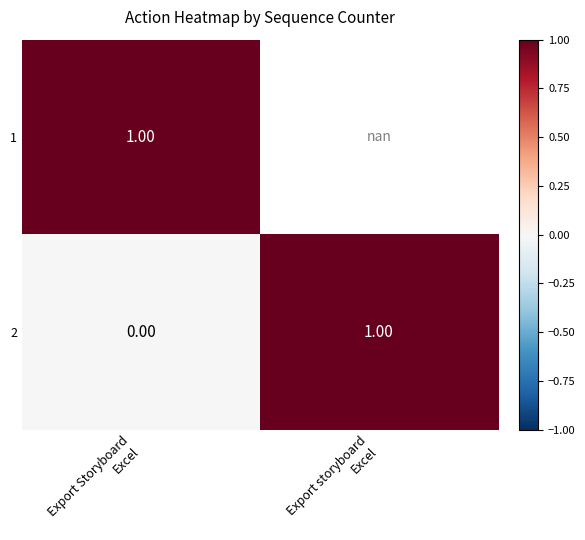

At which category is the sum across all series the highest?

Export Storyboard
Excel